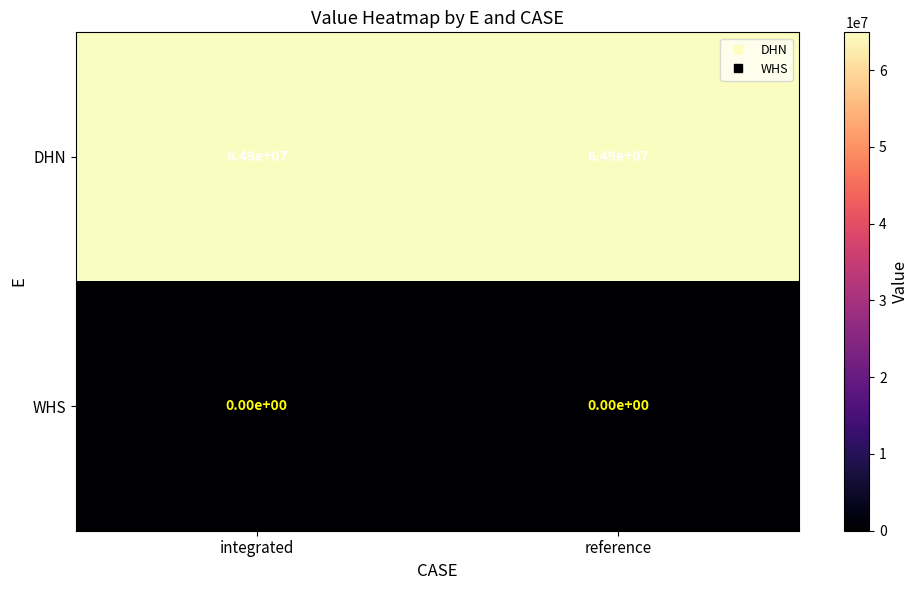

Is the value of DHN at integrated greater than the value of WHS at integrated?

Yes